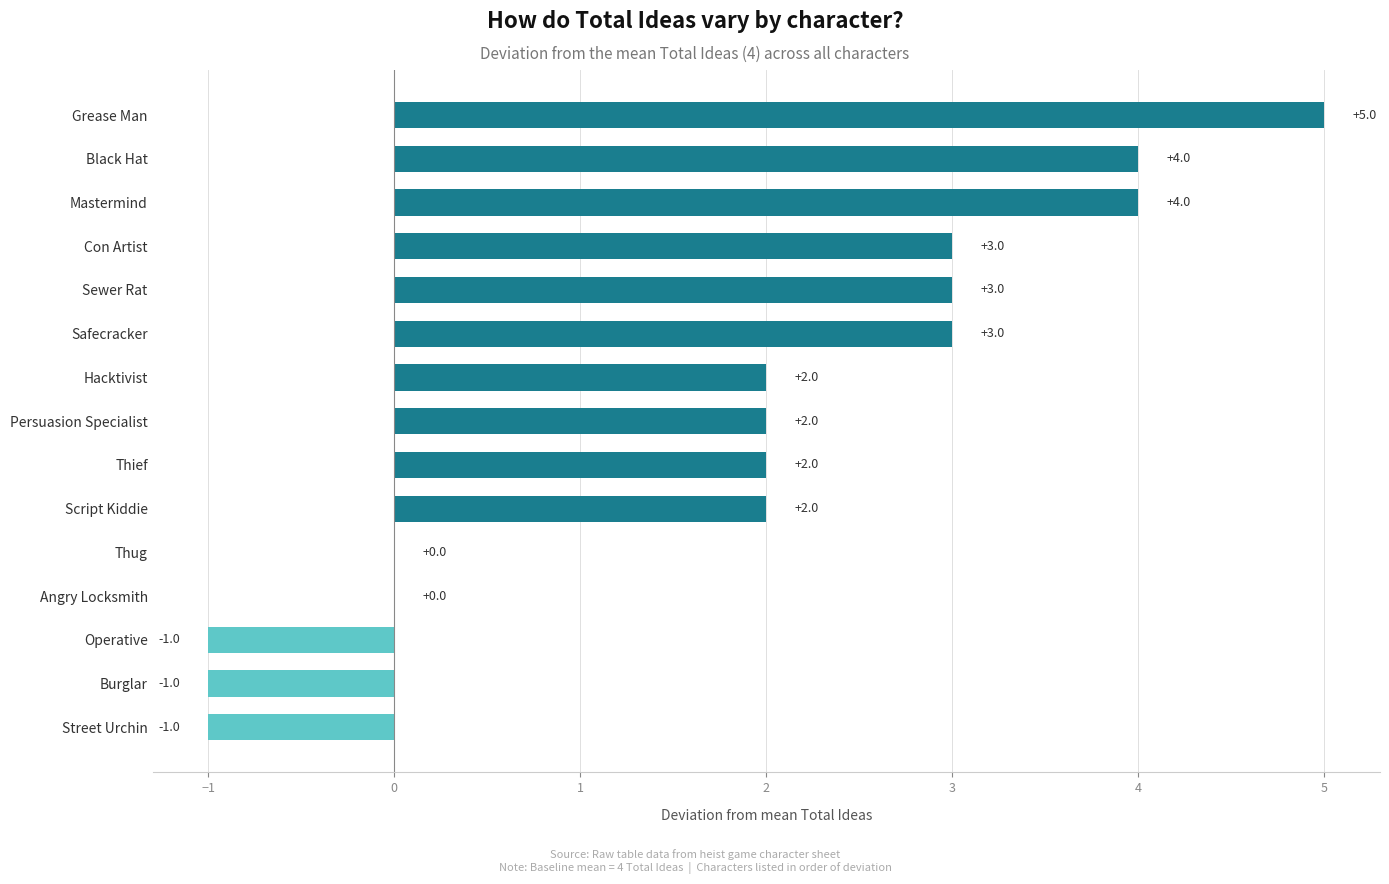

What value does the data have at Safecracker?

3